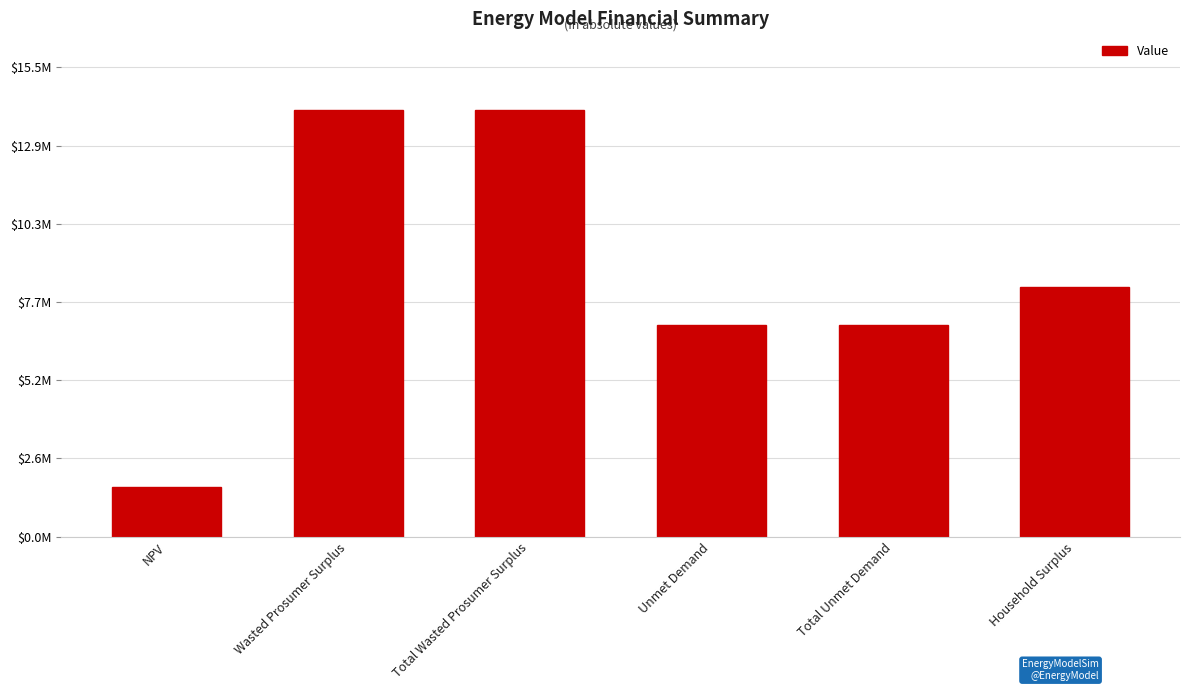

What is the label of the 3rd bar from the left?

Total Wasted Prosumer Surplus